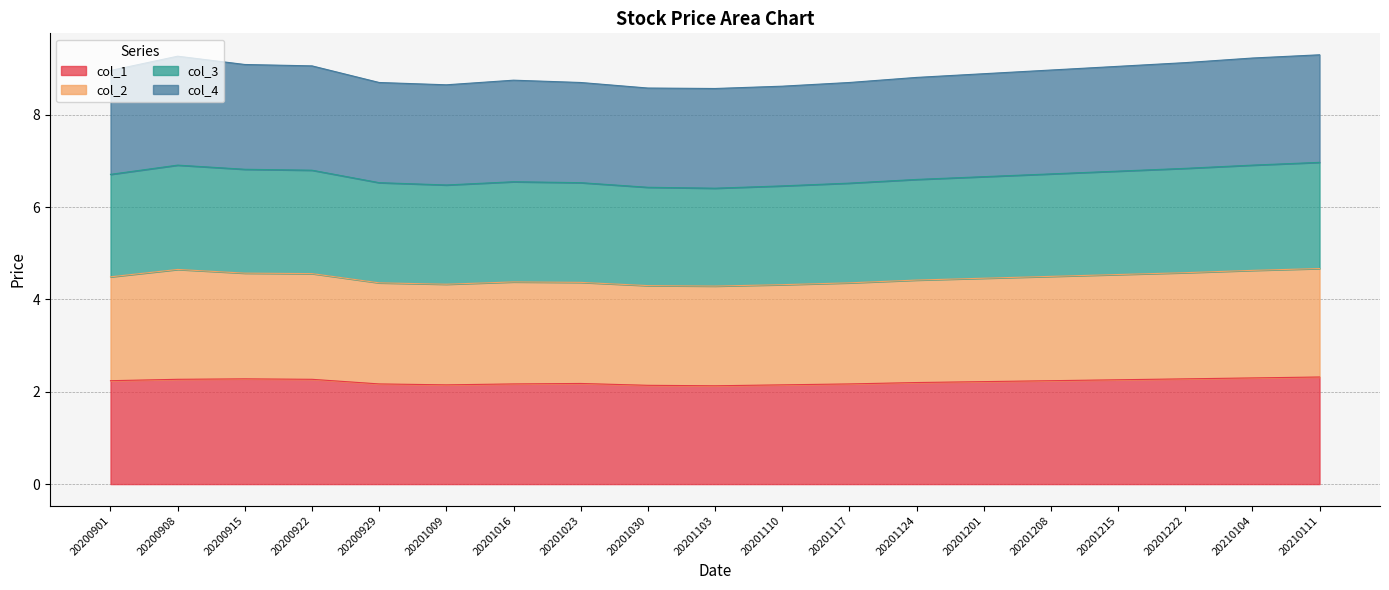

Does the chart have visible grid lines?

Yes